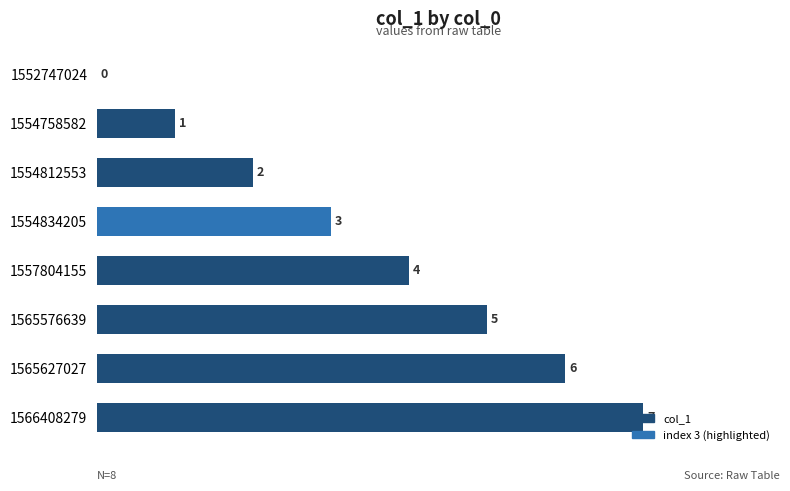

At which label is the value closest to 3?

1554834205